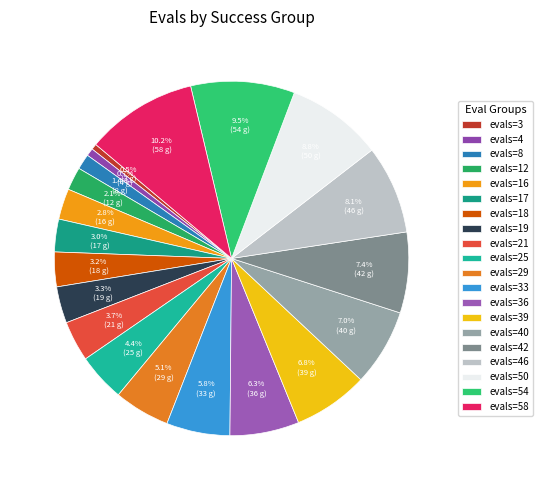

What is the total percentage of evals=3 and evals=12?

2.6%